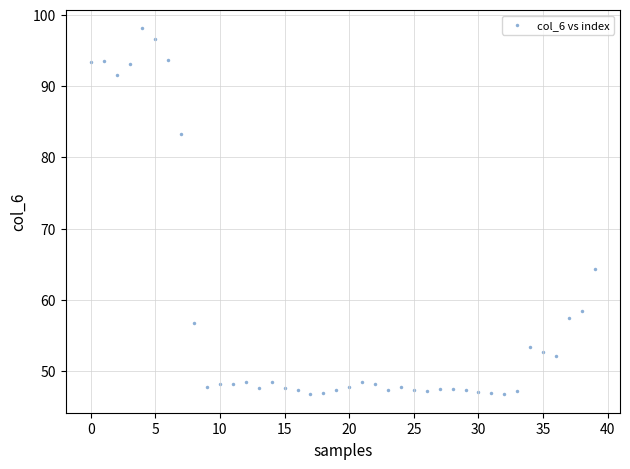

What is the range of Y values (max minus min)?

51.4